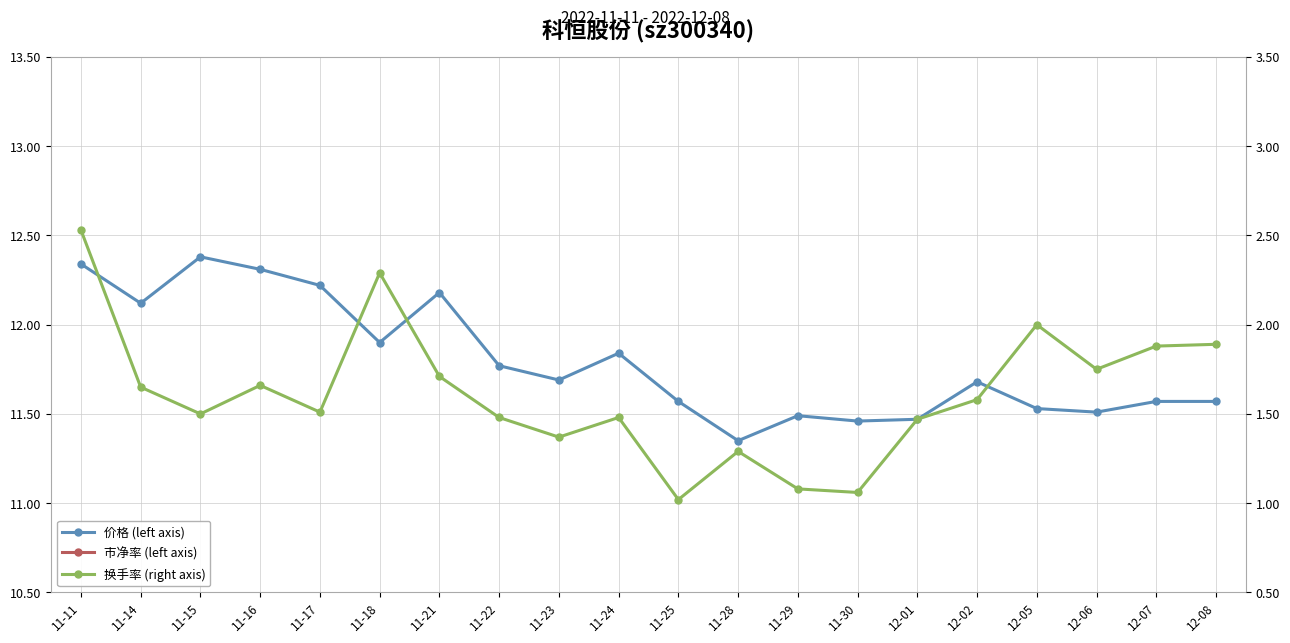

True or false: 价格 (left axis) and 市净率 (left axis) cross at least once.

False